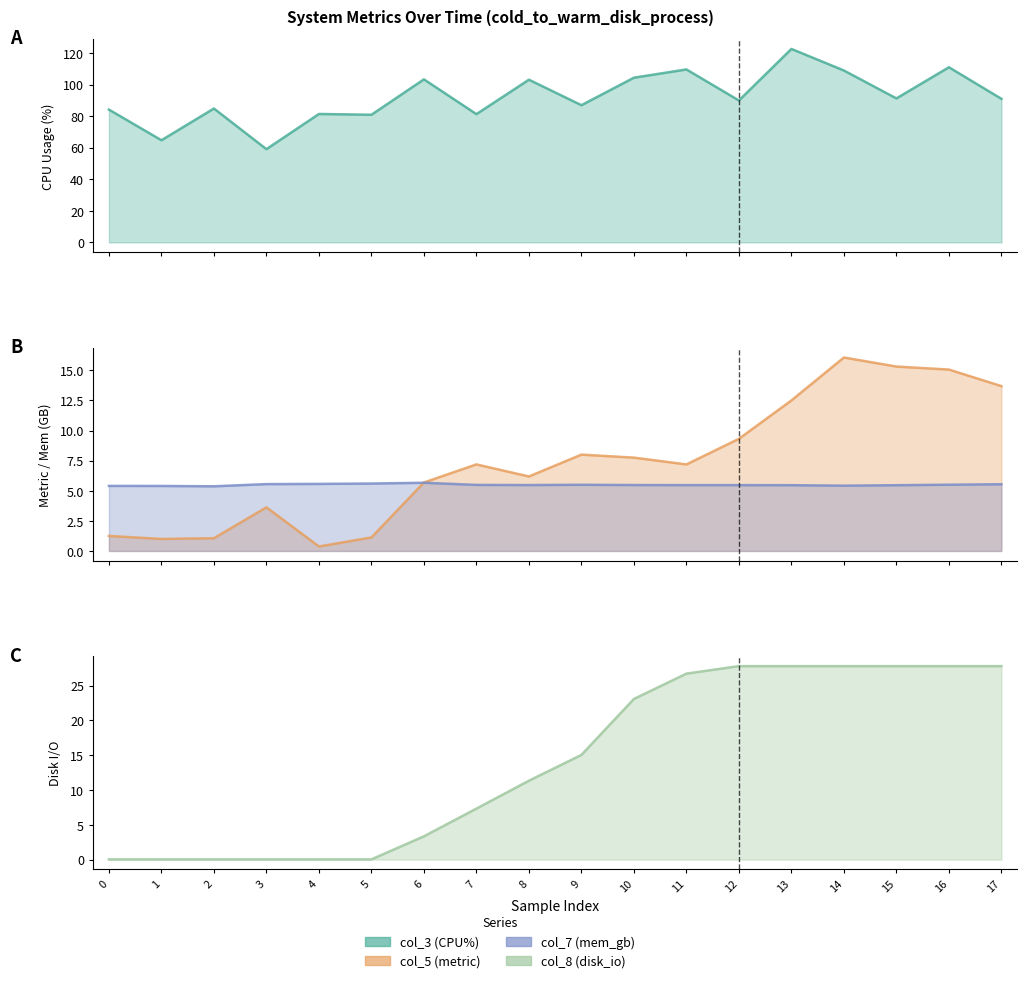

Is the value of col_3 (CPU%) at 4 greater than the value of col_7 (mem_gb) at 12?

Yes